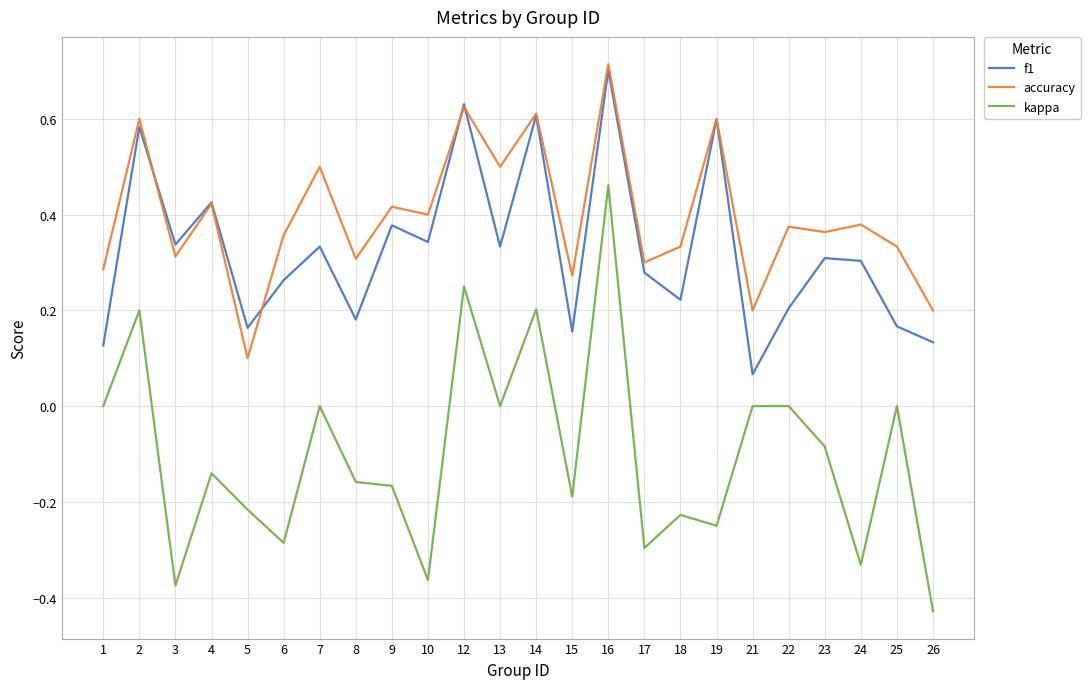

Count the number of data series in this chart.

3